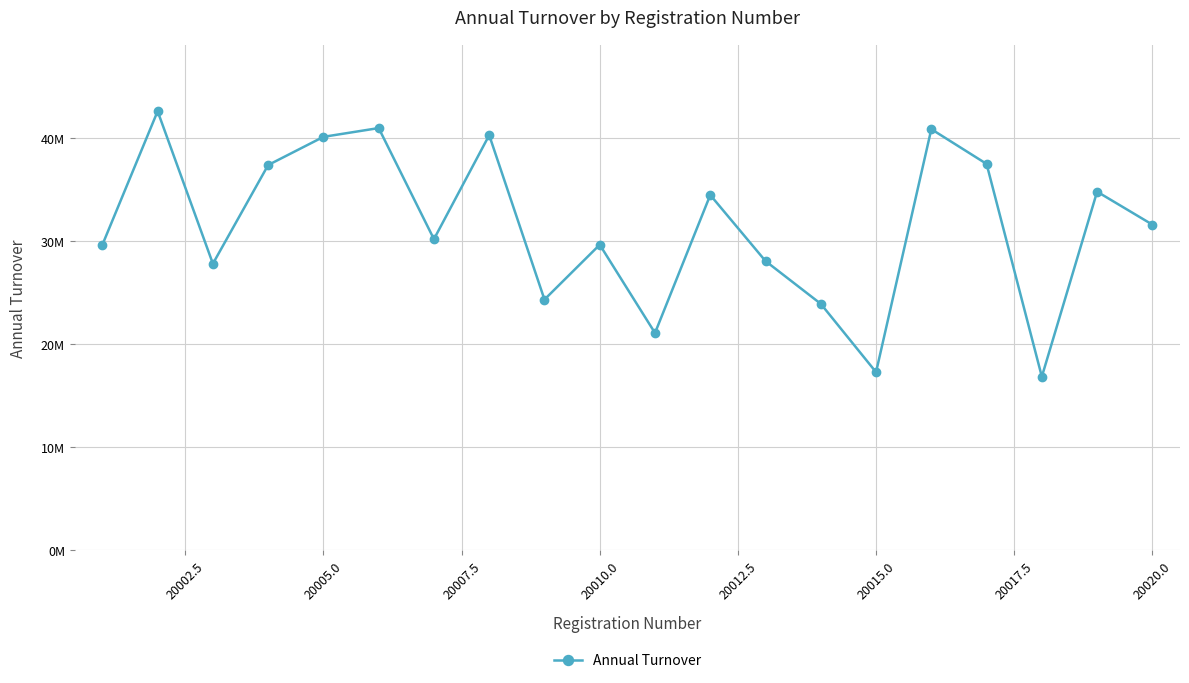

Is this an area chart (filled region under the line)?

No